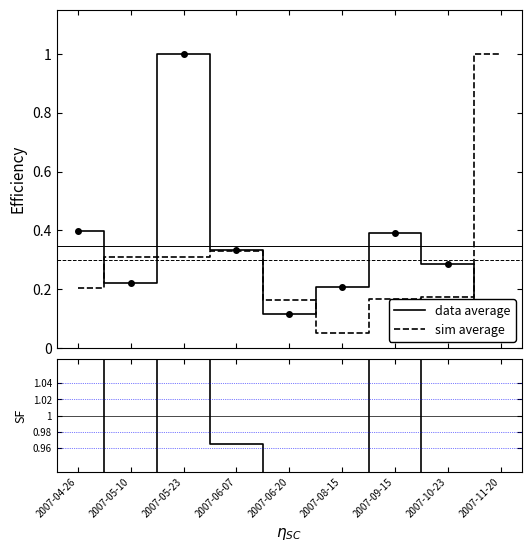

Which label corresponds to the smallest value in the chart?

2007-08-15